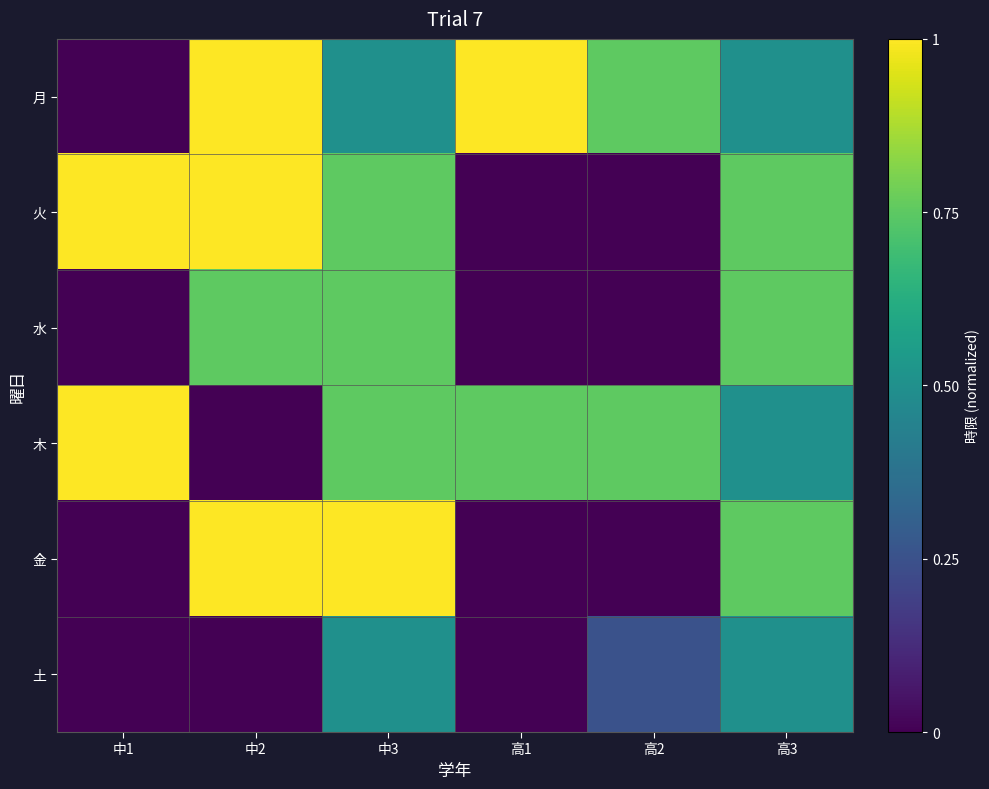

Reading left to right, transcribe all the data shown in this chart.

月: 中1=0.0	中2=1.0	中3=0.5	高1=1.0	高2=0.8	高3=0.5
火: 中1=1.0	中2=1.0	中3=0.8	高1=0.0	高2=0.0	高3=0.8
水: 中1=0.0	中2=0.8	中3=0.8	高1=0.0	高2=0.0	高3=0.8
木: 中1=1.0	中2=0.0	中3=0.8	高1=0.8	高2=0.8	高3=0.5
金: 中1=0.0	中2=1.0	中3=1.0	高1=0.0	高2=0.0	高3=0.8
土: 中1=0.0	中2=0.0	中3=0.5	高1=0.0	高2=0.2	高3=0.5